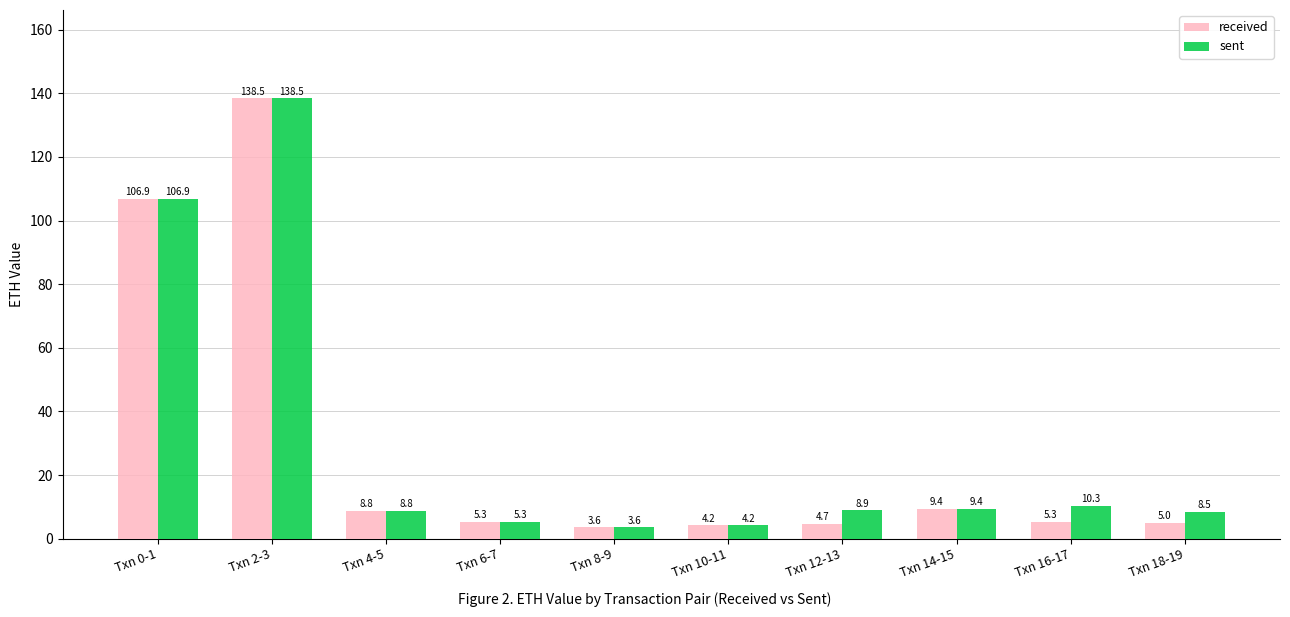

At which label does sent reach its minimum?

Txn 8-9